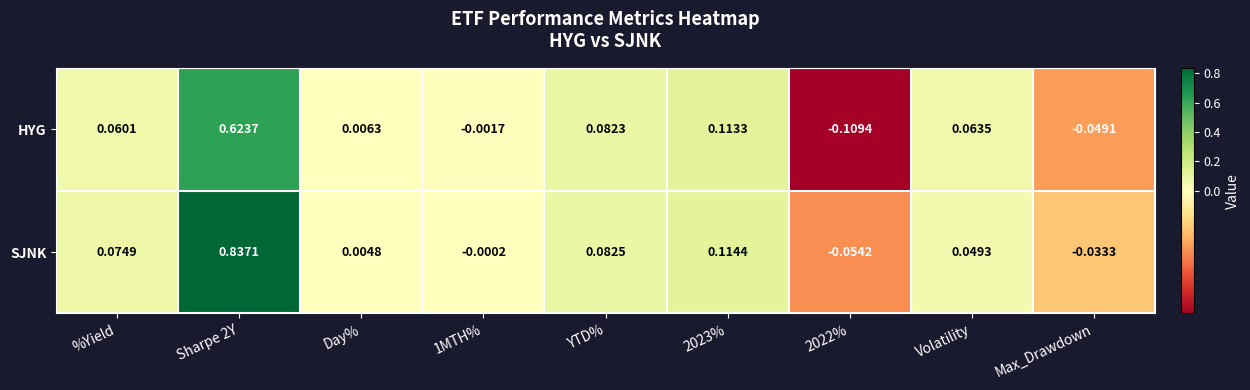

Which series has the largest range (max minus min)?

SJNK